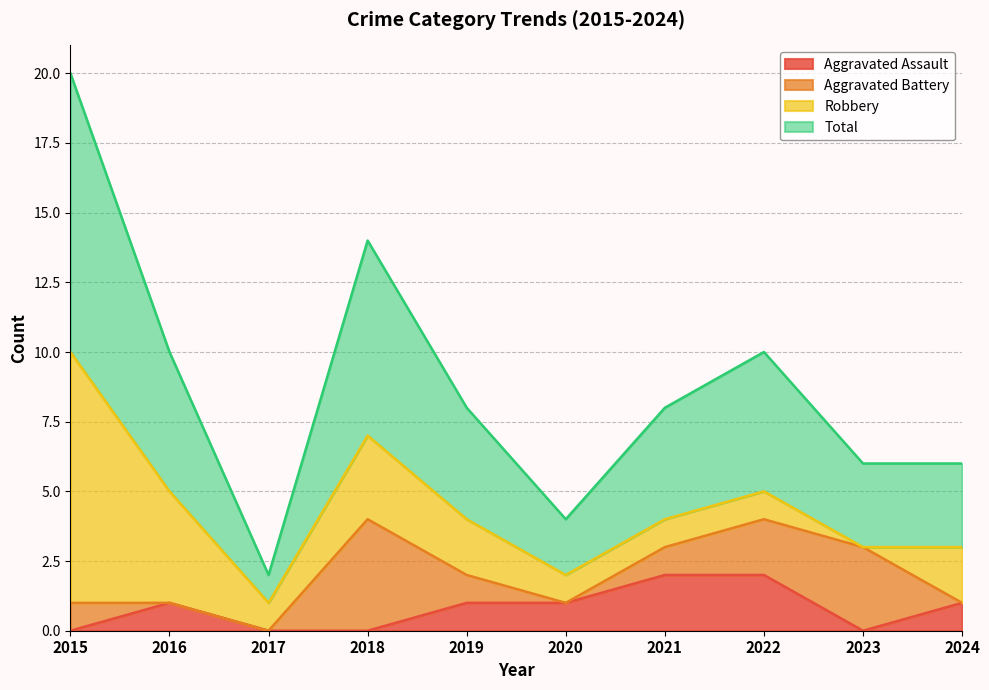

True or false: Total has more than 0 interior local peaks.

True